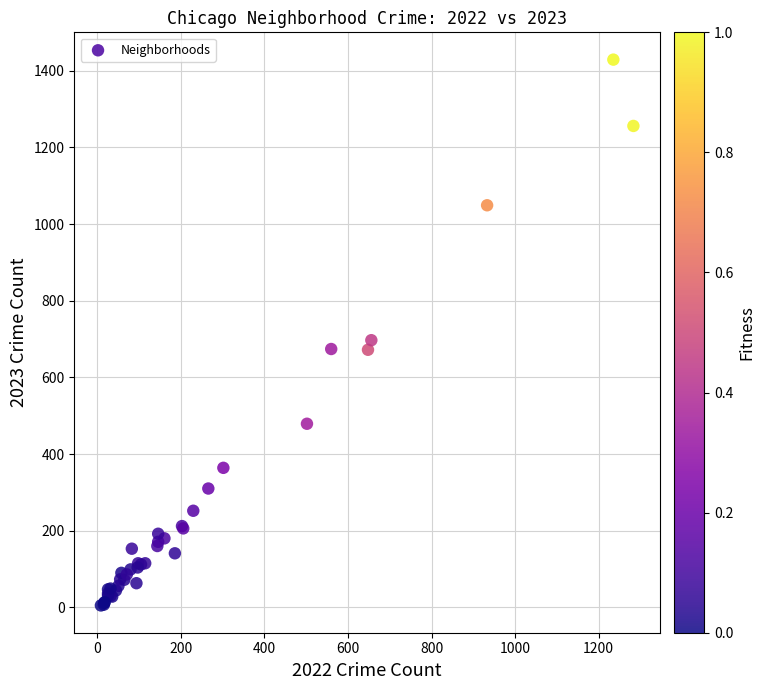

What Y value in the scatter plot is closest to 717?

697